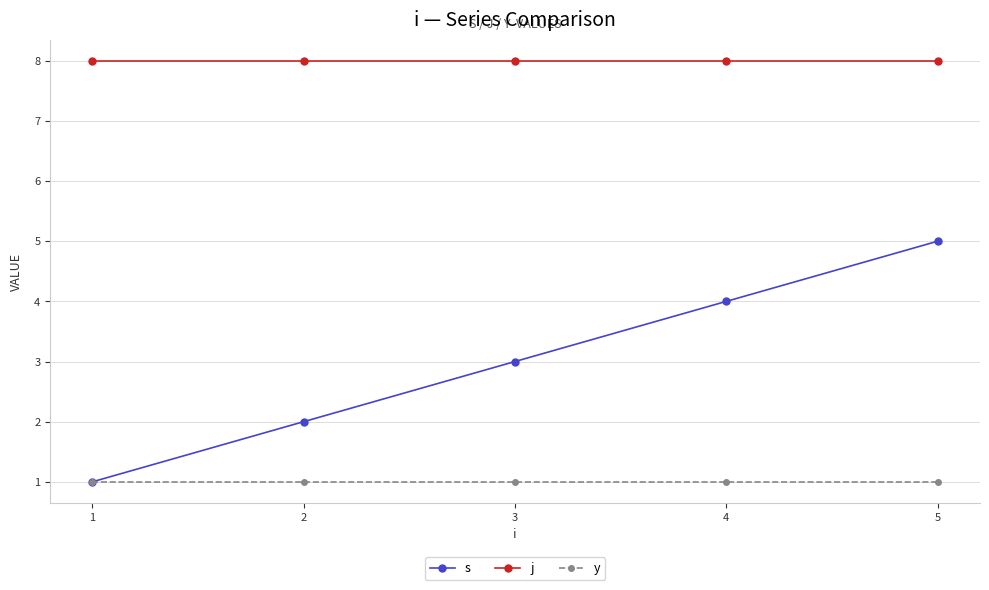

What is the approximate value of y at 1?

1